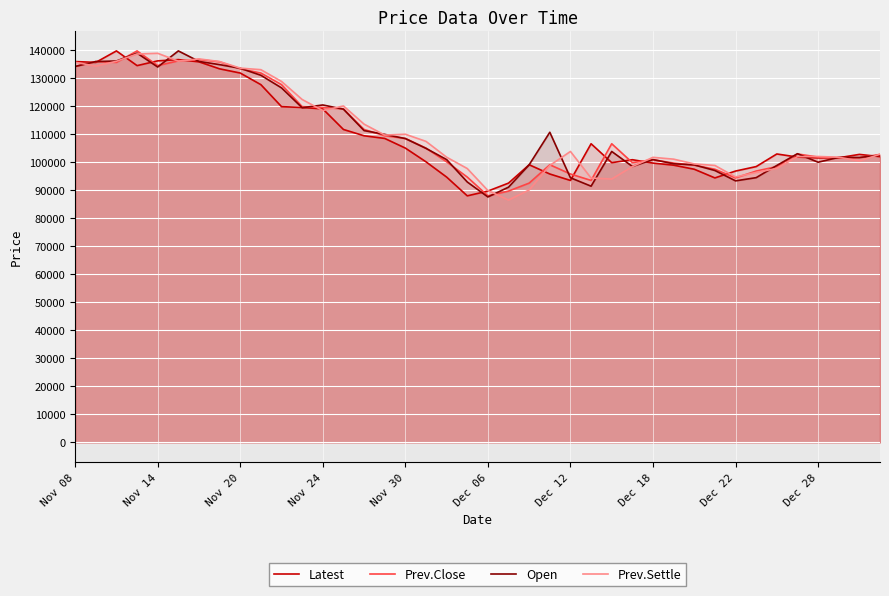

What is the maximum value for Prev.Close?

139800